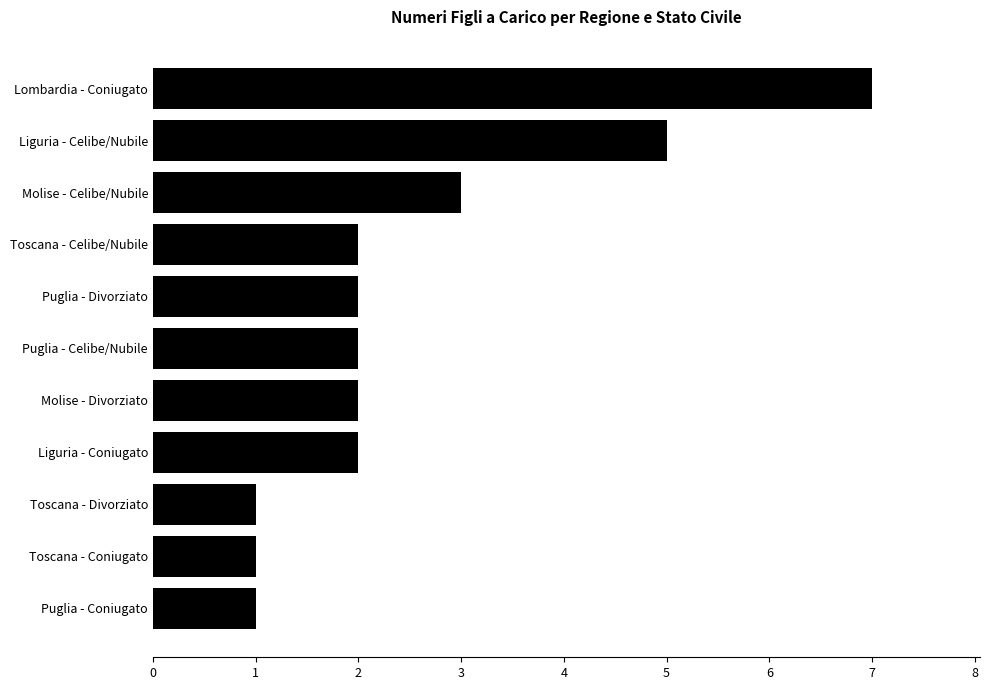

Reading bottom to top, transcribe all the data shown in this chart.

Puglia - Coniugato=1	Toscana - Coniugato=1	Toscana - Divorziato=1	Liguria - Coniugato=2	Molise - Divorziato=2	Puglia - Celibe/Nubile=2	Puglia - Divorziato=2	Toscana - Celibe/Nubile=2	Molise - Celibe/Nubile=3	Liguria - Celibe/Nubile=5	Lombardia - Coniugato=7